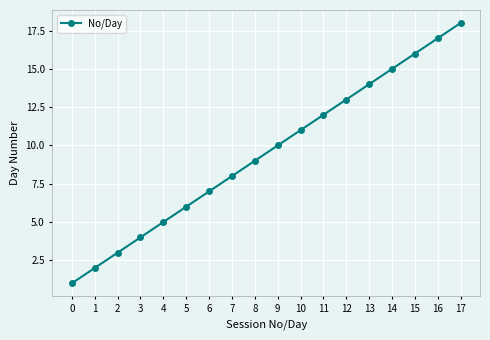

Is it true that the value at 7 is 3?

False